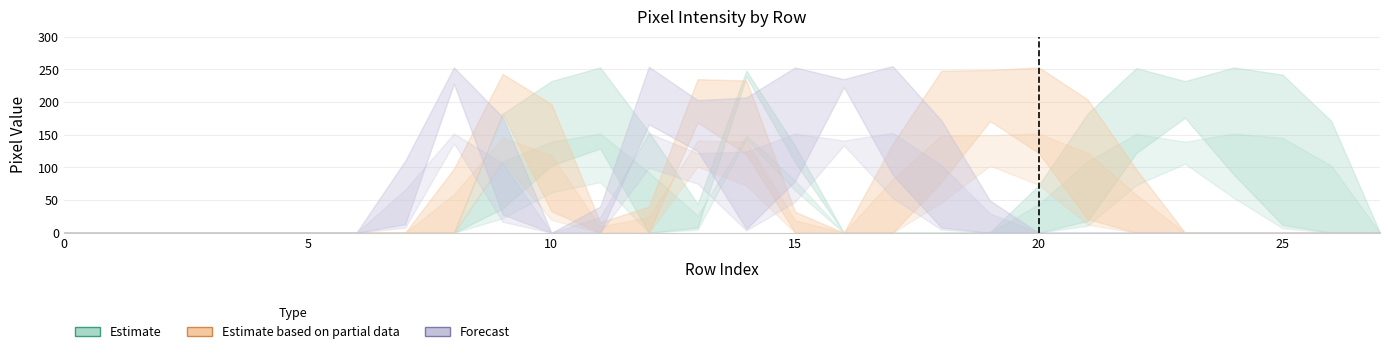

What is the maximum value shown in the chart?

255